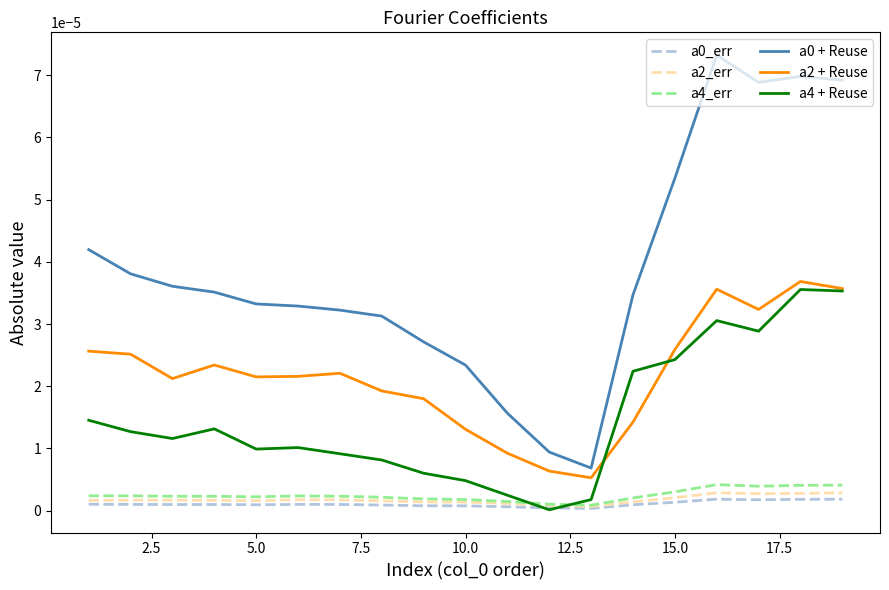

True or false: a4 + Reuse has more than 1 interior local peaks.

True